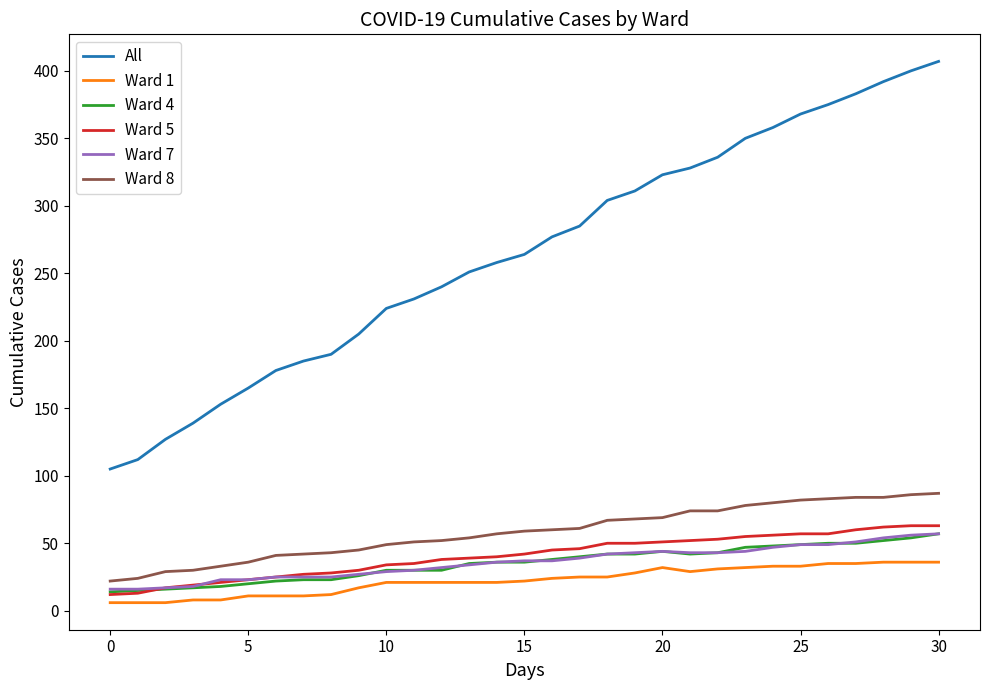

True or false: Ward 5 and Ward 8 cross at least once.

False